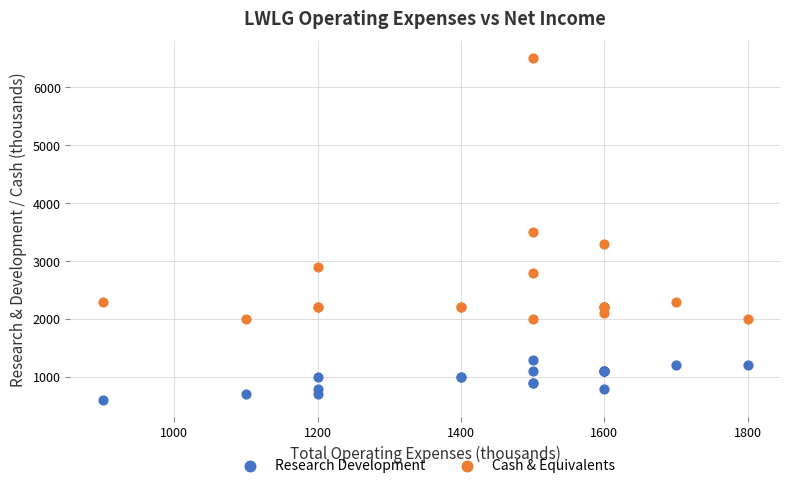

Which series has the largest Y range (max minus min)?

Cash & Equivalents